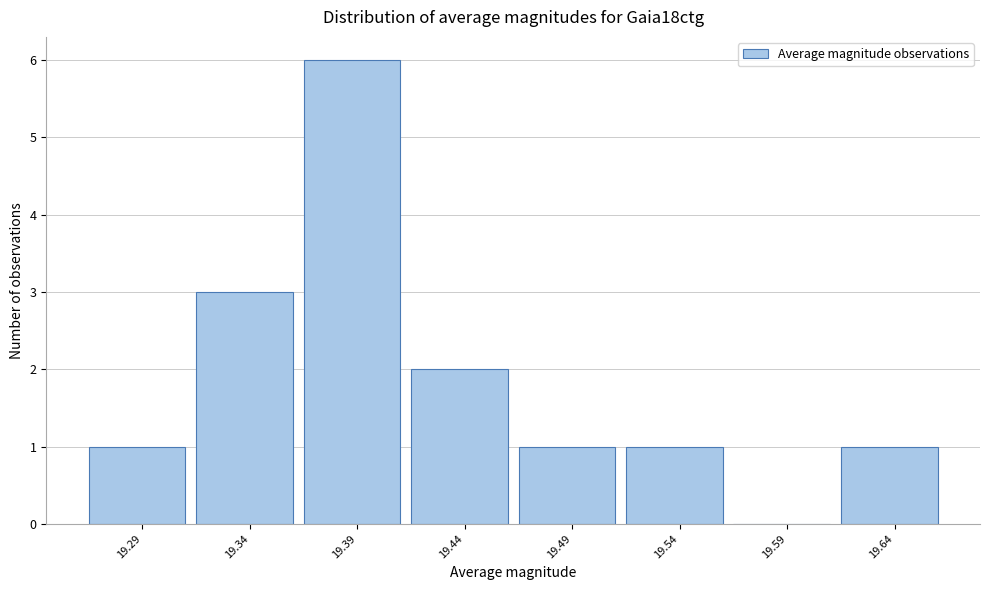

Reading left to right, what are all the values shown in this chart?

19.29=1	19.34=3	19.39=6	19.44=2	19.49=1	19.54=1	19.59=0	19.64=1